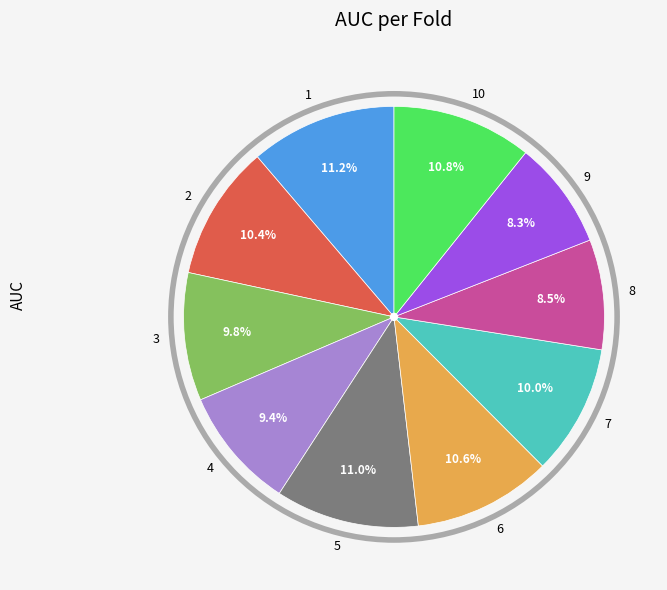

What percentage do 7 and 9 together represent?

18.3%